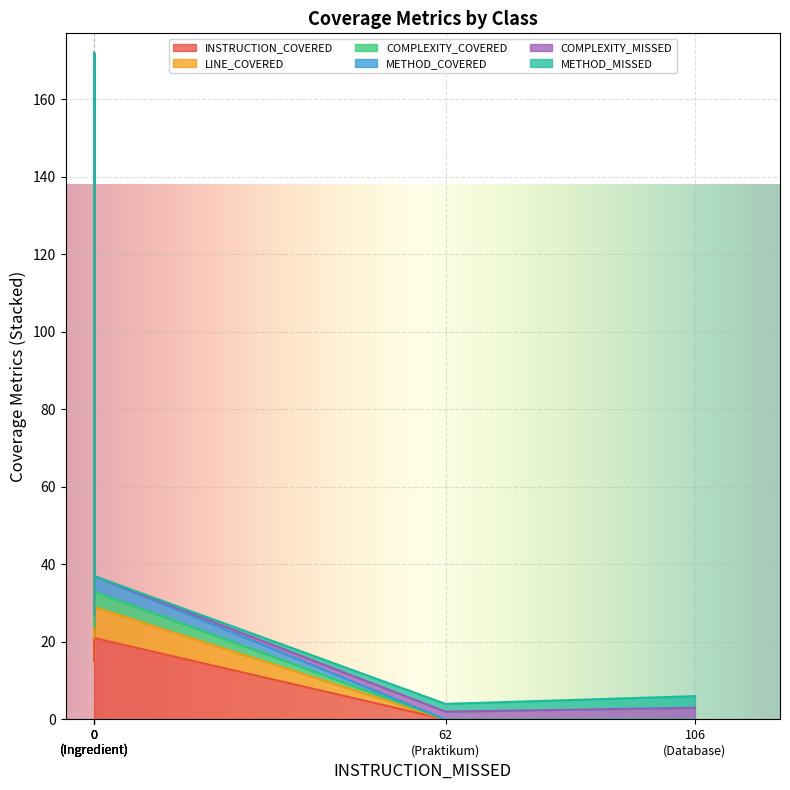

Reading left to right, what are all the values shown in this chart?

INSTRUCTION_COVERED: Bun=15	IngredientType=24	Burger=133	Database=0	Ingredient=21	Praktikum=0
LINE_COVERED: Bun=6	IngredientType=3	Burger=23	Database=0	Ingredient=8	Praktikum=0
COMPLEXITY_COVERED: Bun=3	IngredientType=1	Burger=9	Database=0	Ingredient=4	Praktikum=0
METHOD_COVERED: Bun=3	IngredientType=1	Burger=7	Database=0	Ingredient=4	Praktikum=0
COMPLEXITY_MISSED: Bun=0	IngredientType=0	Burger=0	Database=3	Ingredient=0	Praktikum=2
METHOD_MISSED: Bun=0	IngredientType=0	Burger=0	Database=3	Ingredient=0	Praktikum=2